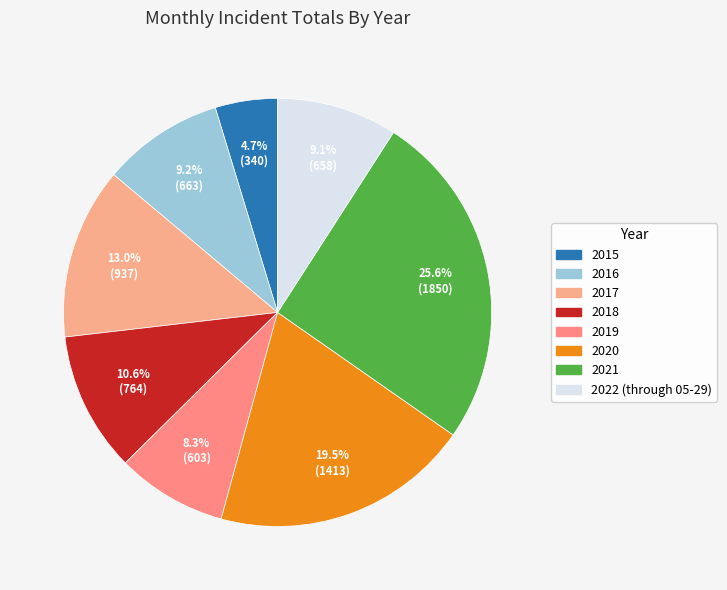

Do 2022 (through 05-29) and 2015 together represent more than half of the pie?

No